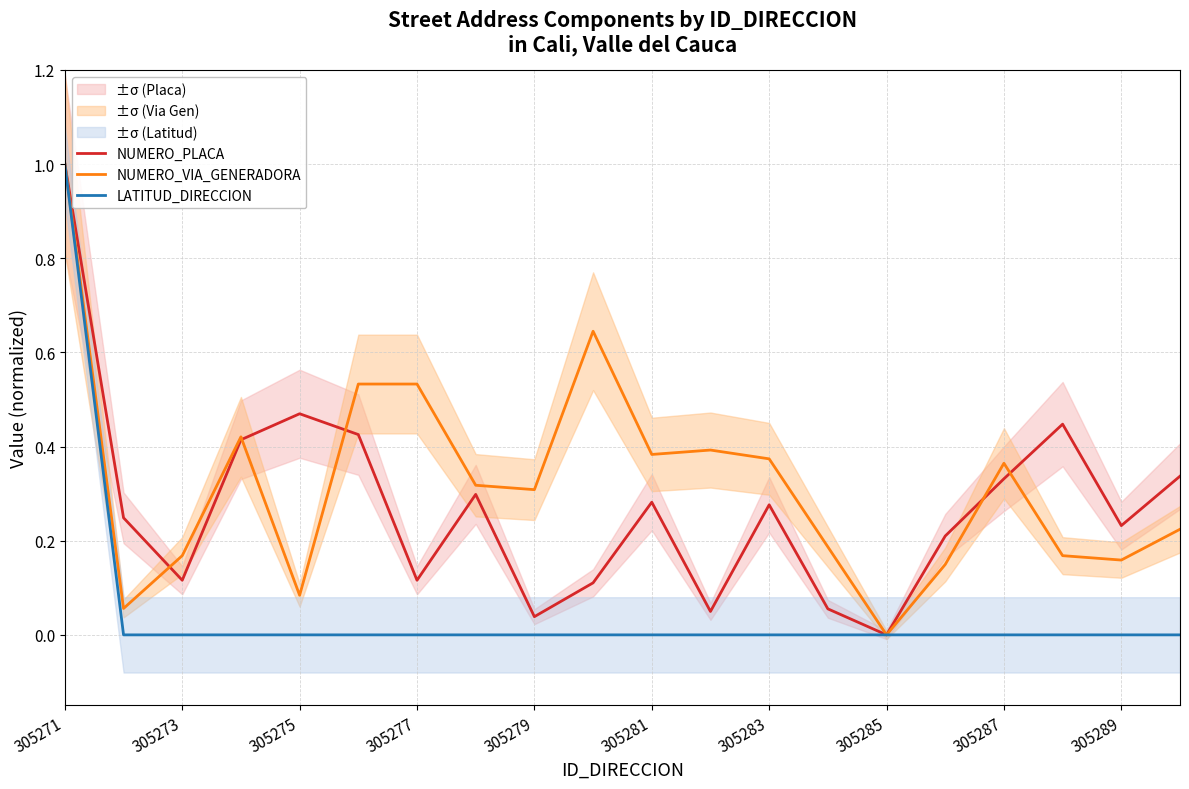

What is the maximum value for NUMERO_PLACA?

1.0